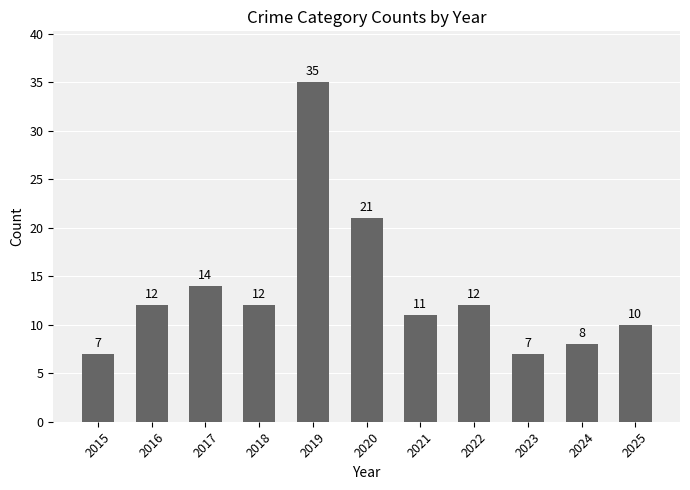

How many series are shown in this chart?

1